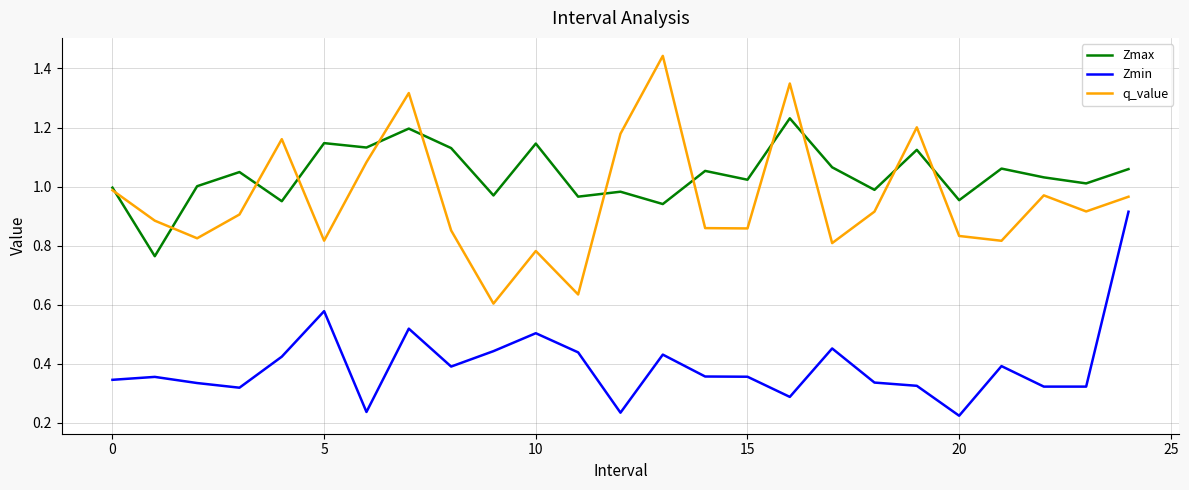

Is this an area chart (filled region under the line)?

No